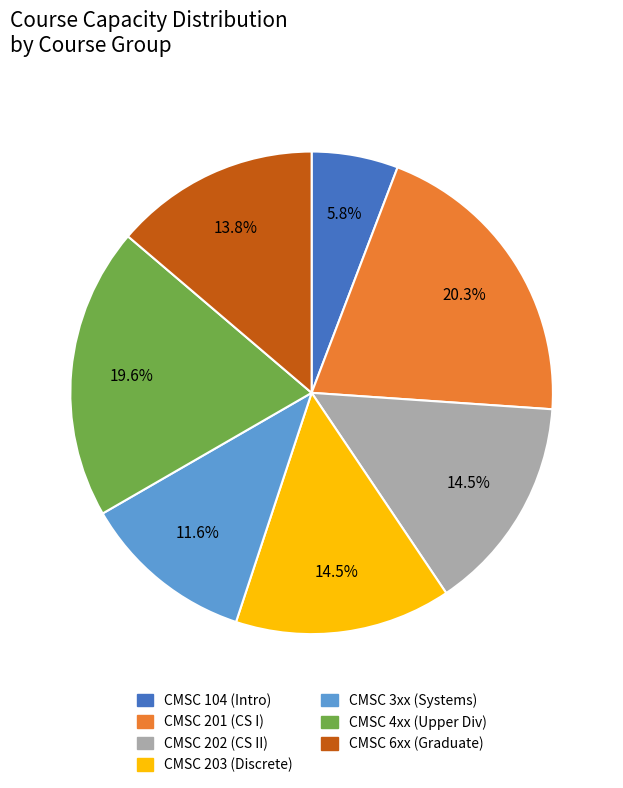

Is there a majority slice in this chart?

No